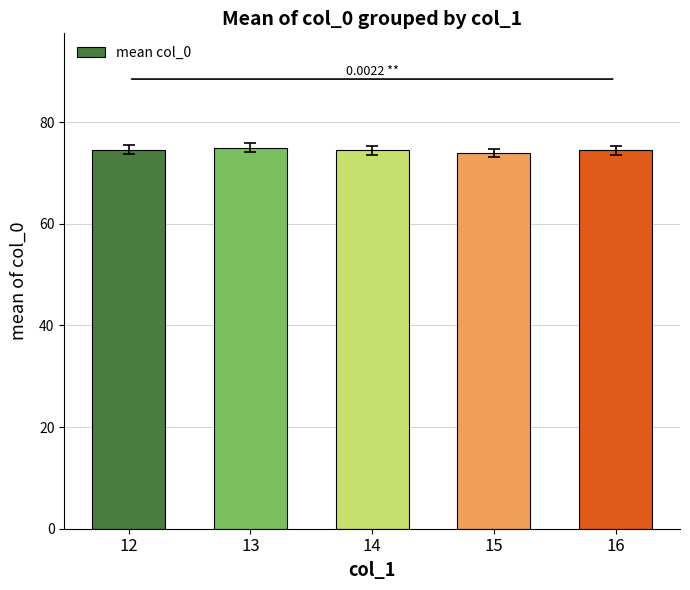

True or false: the data shows 75.0 at 13.

True